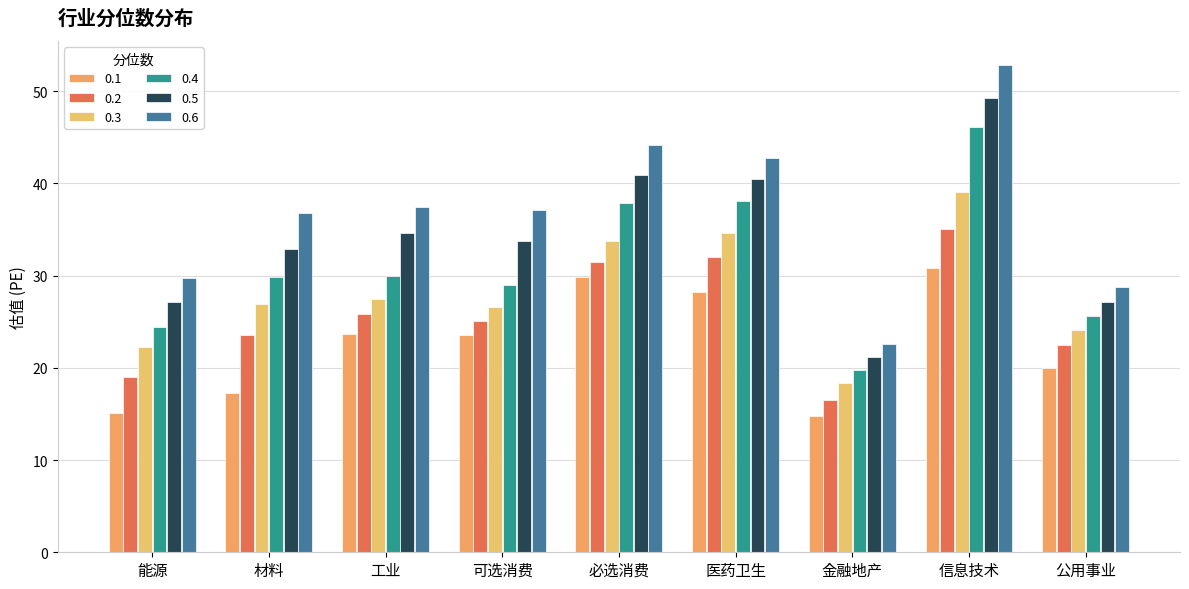

What is the difference between the 0.1 values at 医药卫生 and 必选消费?

1.7